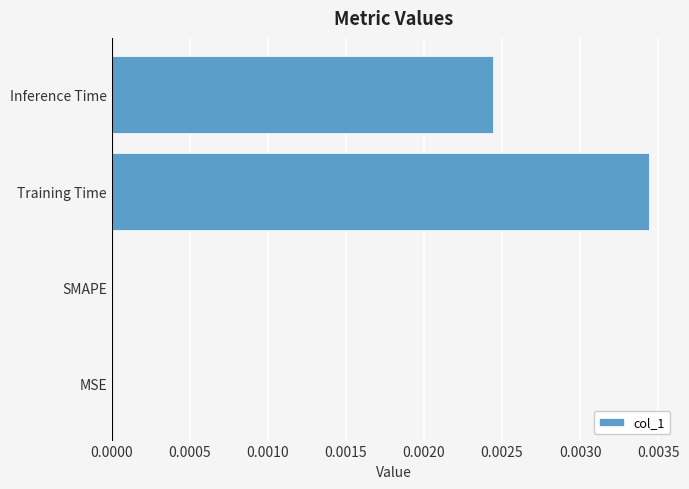

Count the number of categories in the chart.

4